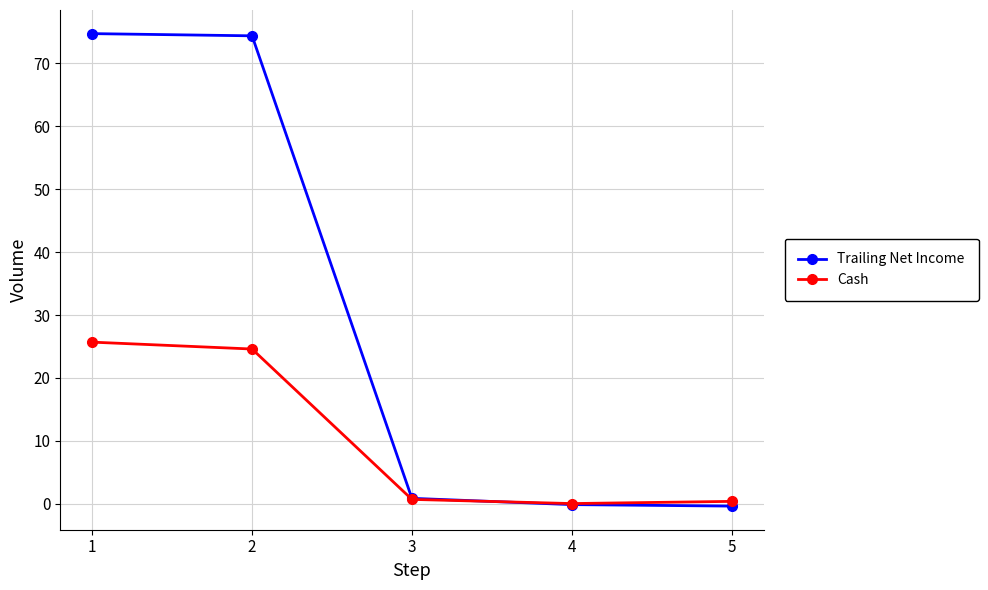

What is the greatest value displayed?

74.8